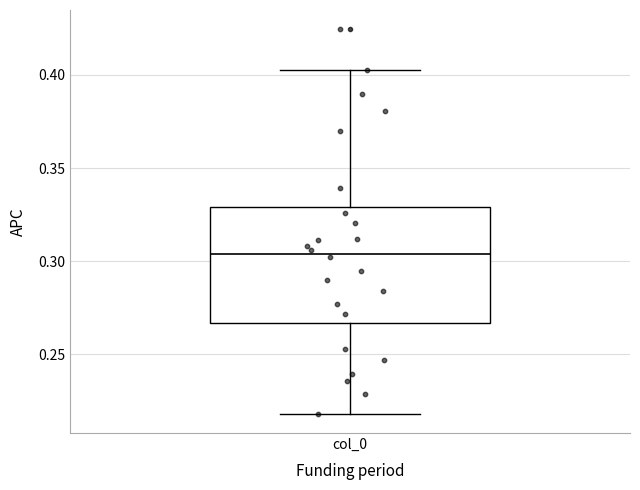

Transcribe this box plot: give where the median line is, the range the box spans, and where the two whiskers end, as read against the y-axis. The values are not printed on the chart, so give them approximately, as read against the axis.

median 0.305, box 0.265 to 0.330, whiskers 0.220 to 0.405